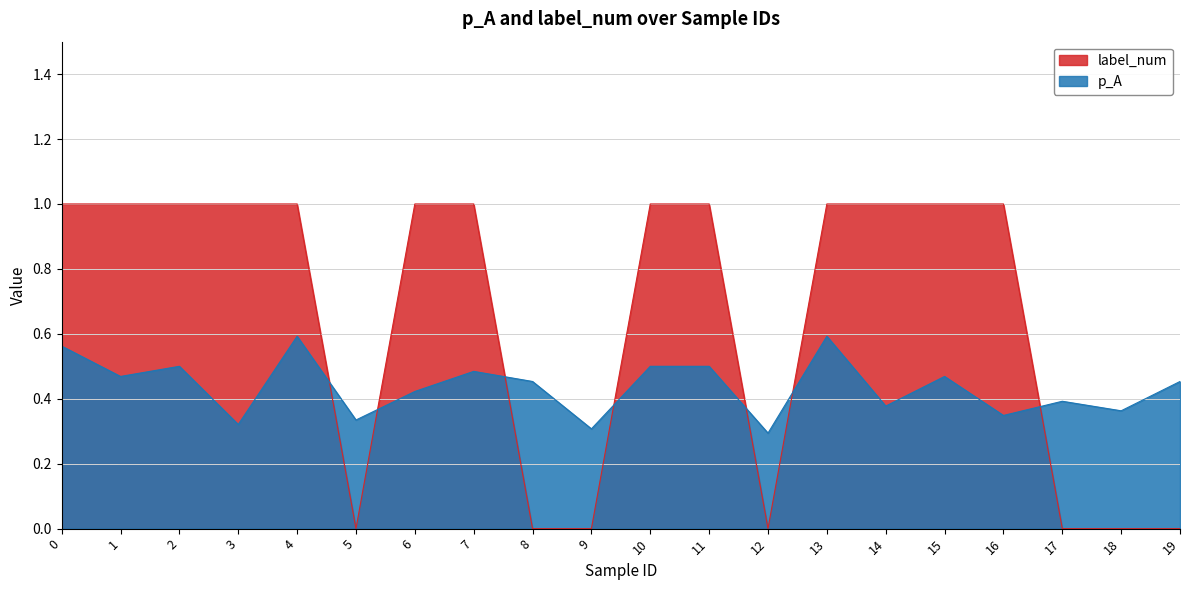

How many lines are shown in the chart?

2